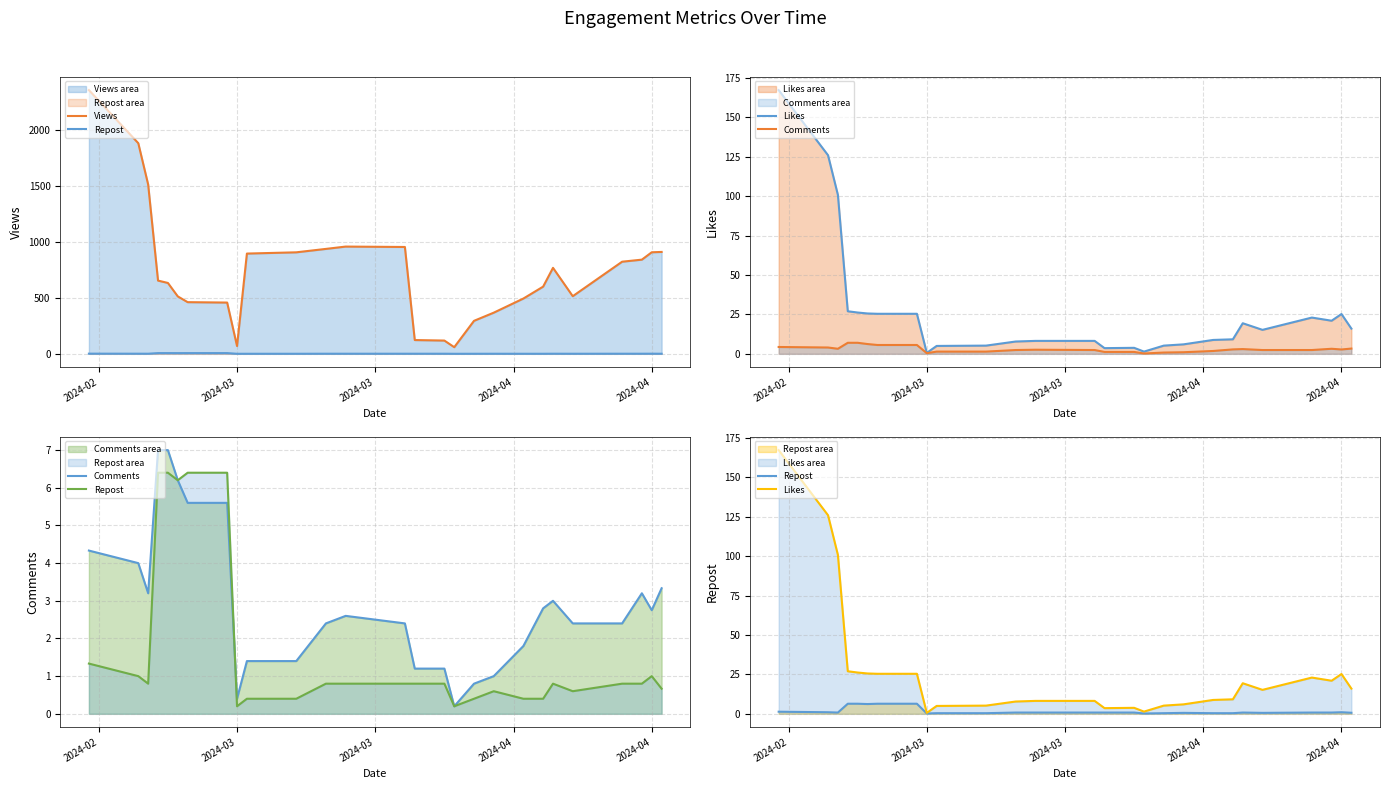

At which category does Likes reach its first local valley?

2024-03